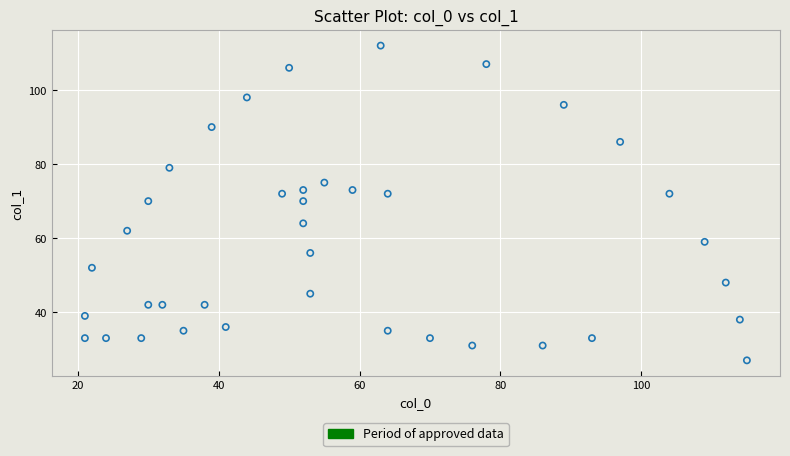

What is the range of Y values (max minus min)?

85